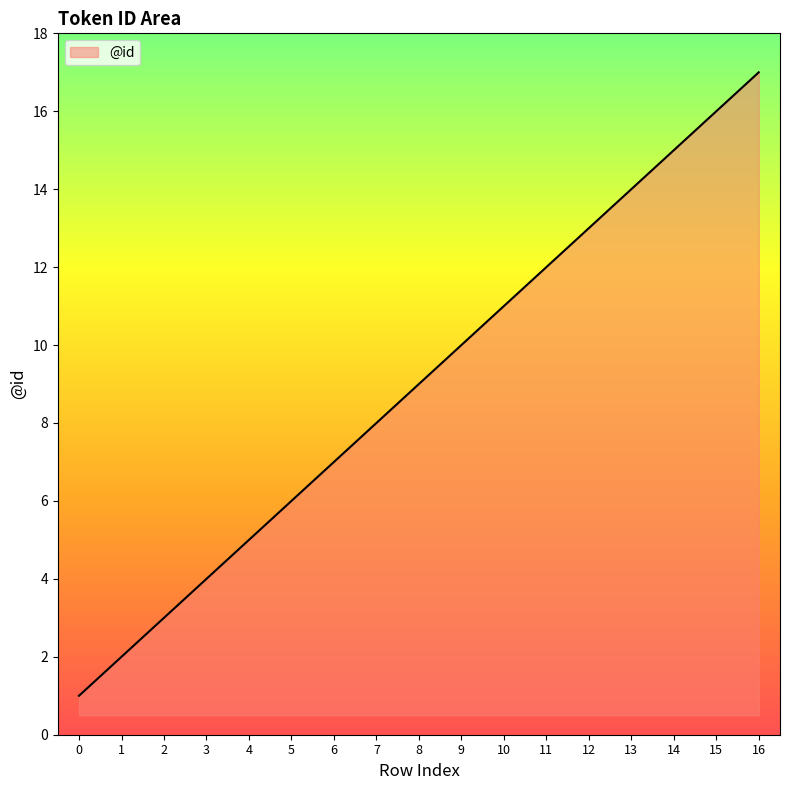

How many lines are shown in the chart?

1